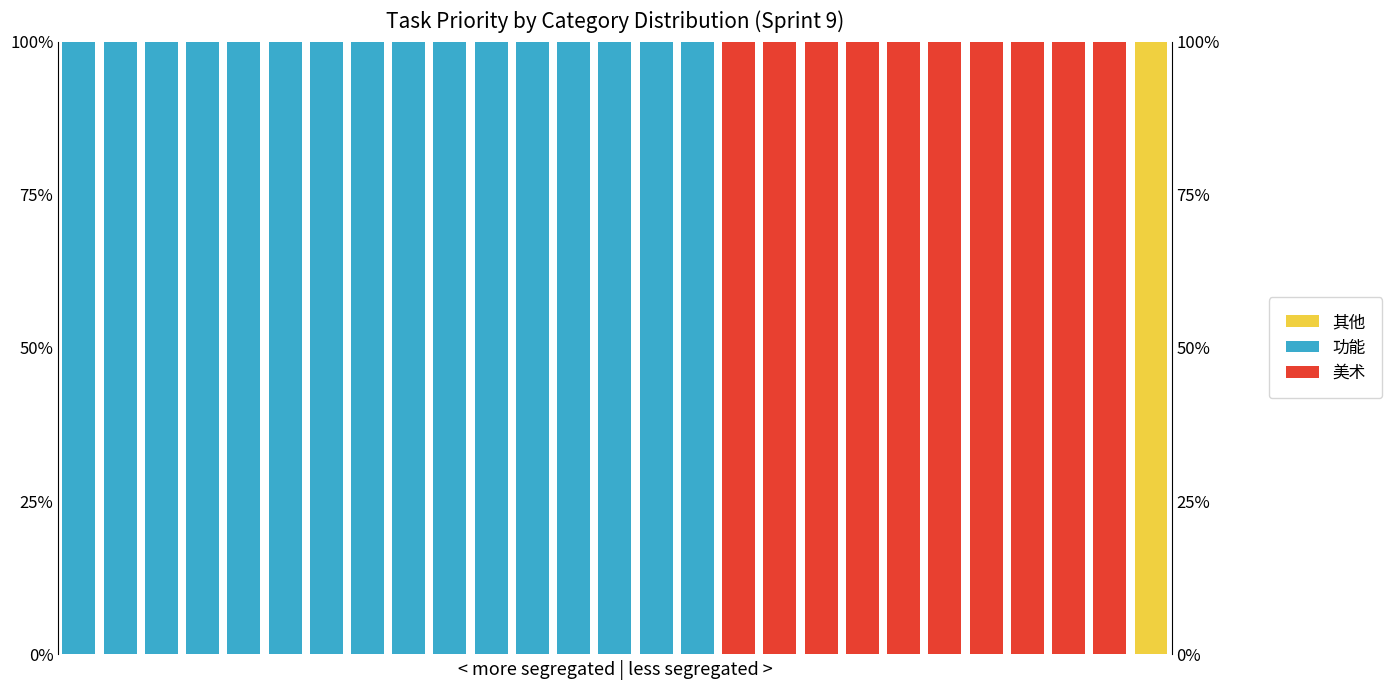

What is the maximum value for 美术?

100